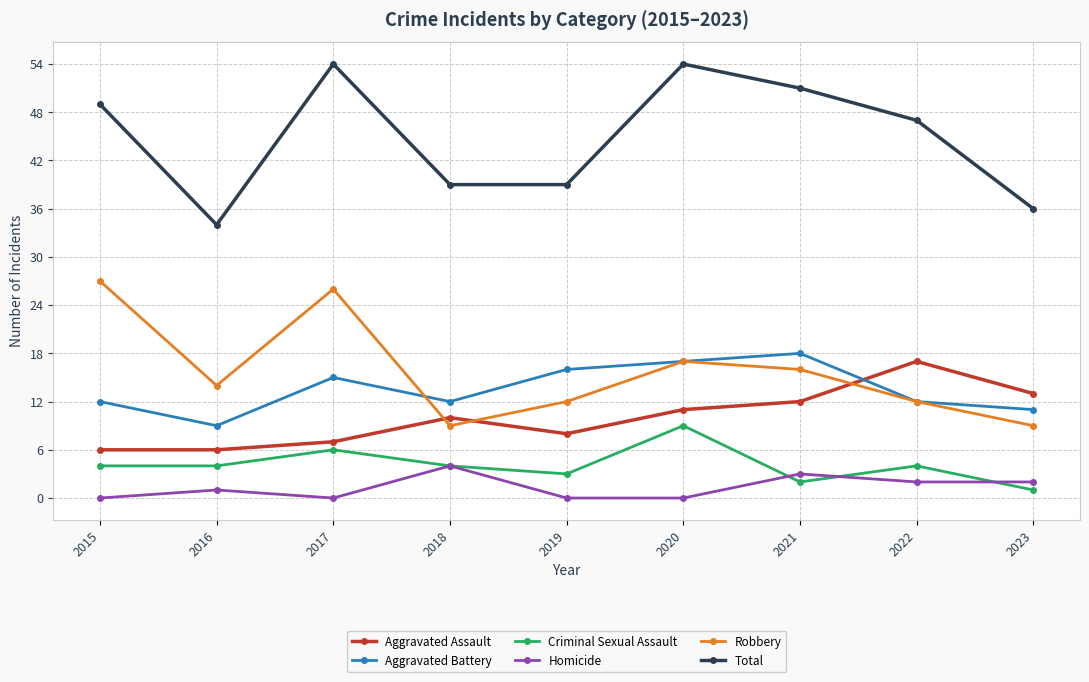

True or false: Aggravated Assault and Homicide cross at least once.

False